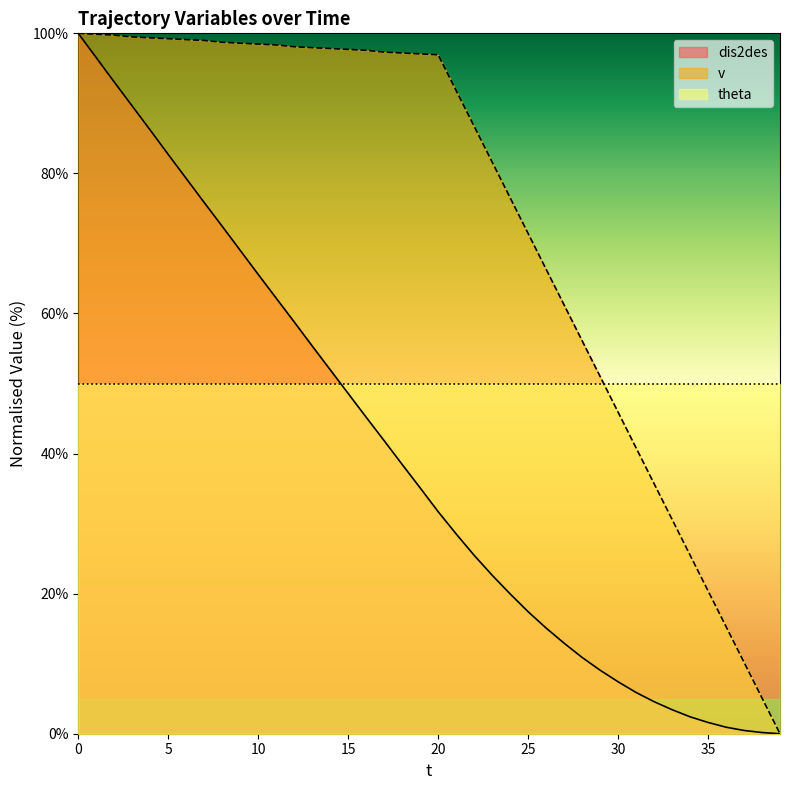

What is the difference between the maximum and minimum values in the dis2des series?

100.0